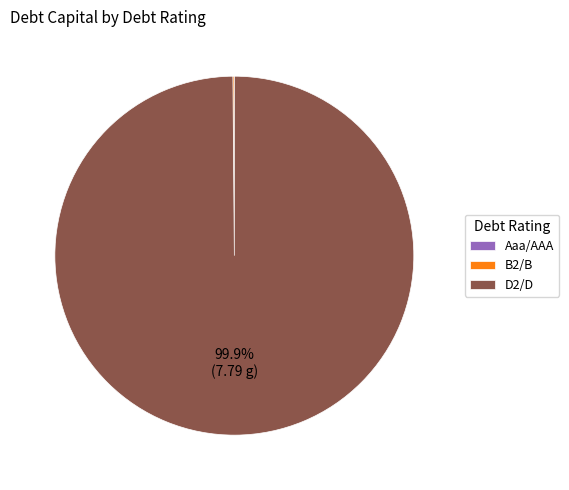

What is the majority slice?

D2/D